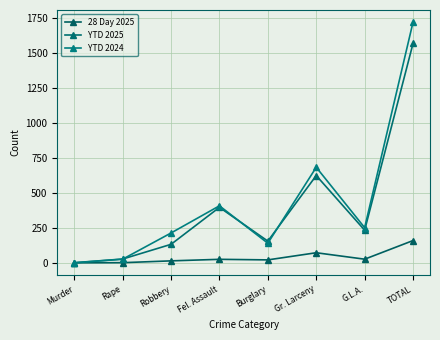

True or false: YTD 2024 and YTD 2025 intersect in this chart.

True